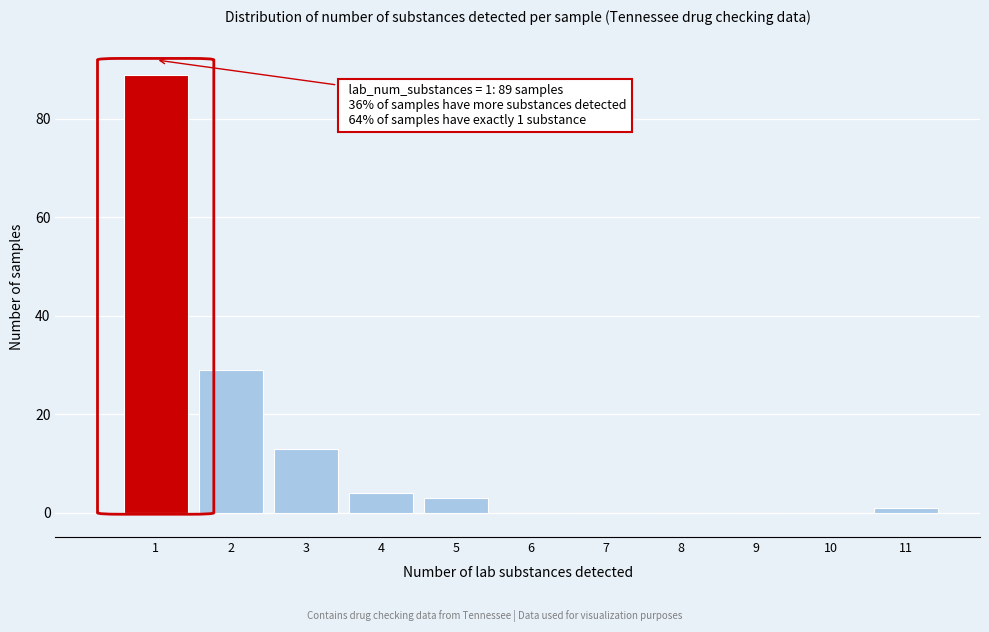

Which range on the x-axis has the tallest bar?

0.5 to 1.5